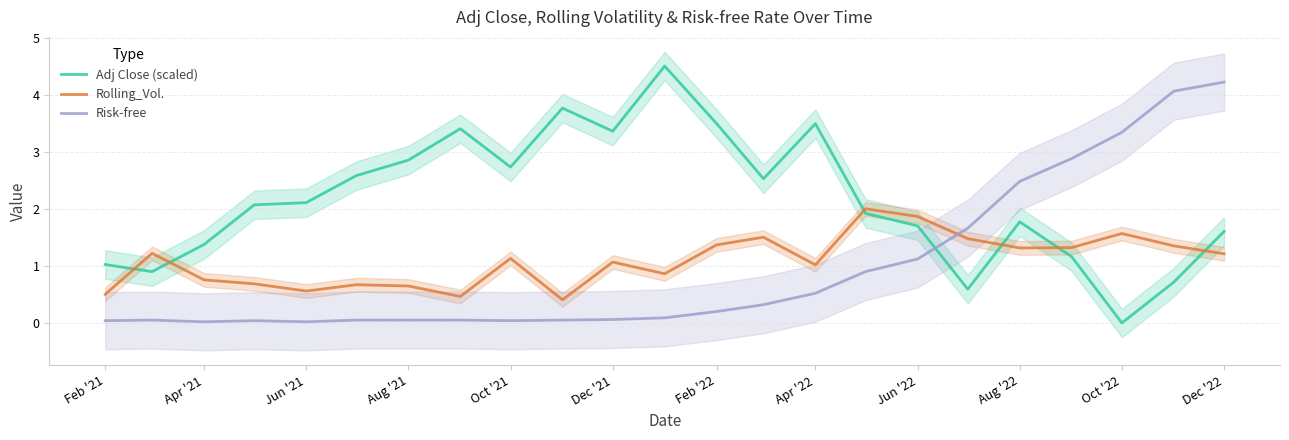

Which category has the lowest value in the Adj Close (scaled) series?

Oct '22